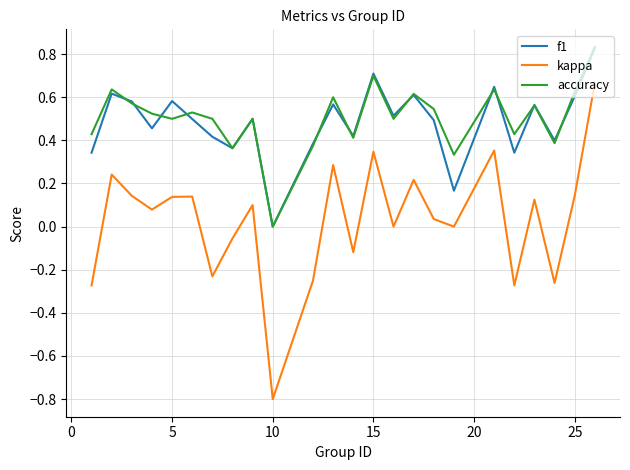

Does the chart have visible grid lines?

Yes